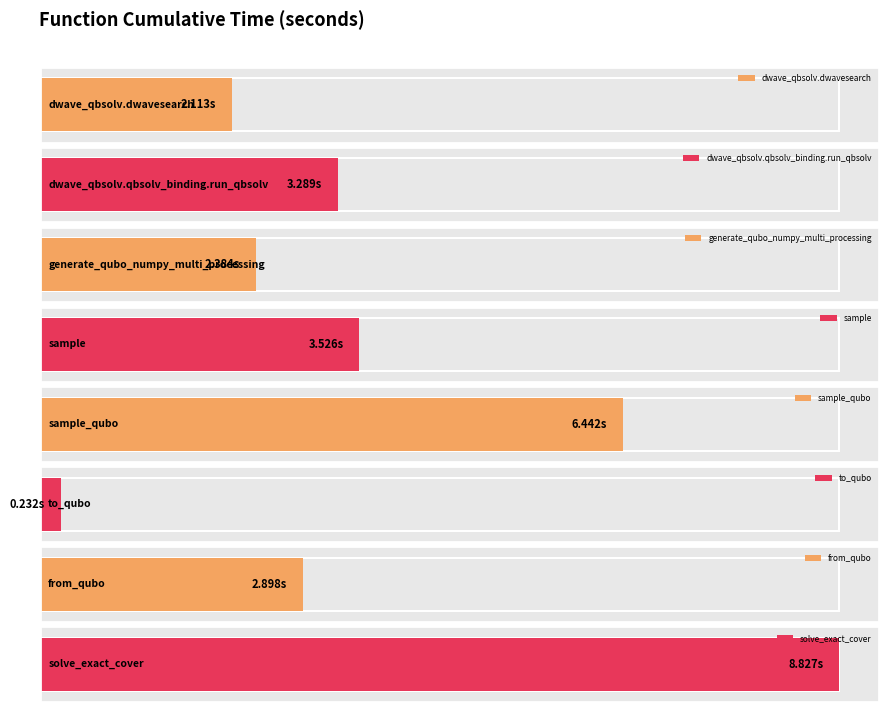

What is the label of the 1st bar from the left?

dwave_qbsolv.dwavesearch